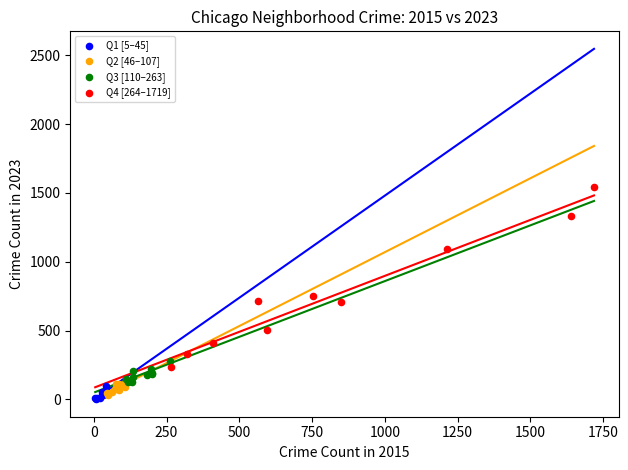

Which series contains the lowest Y value?

Q1 [5–45]